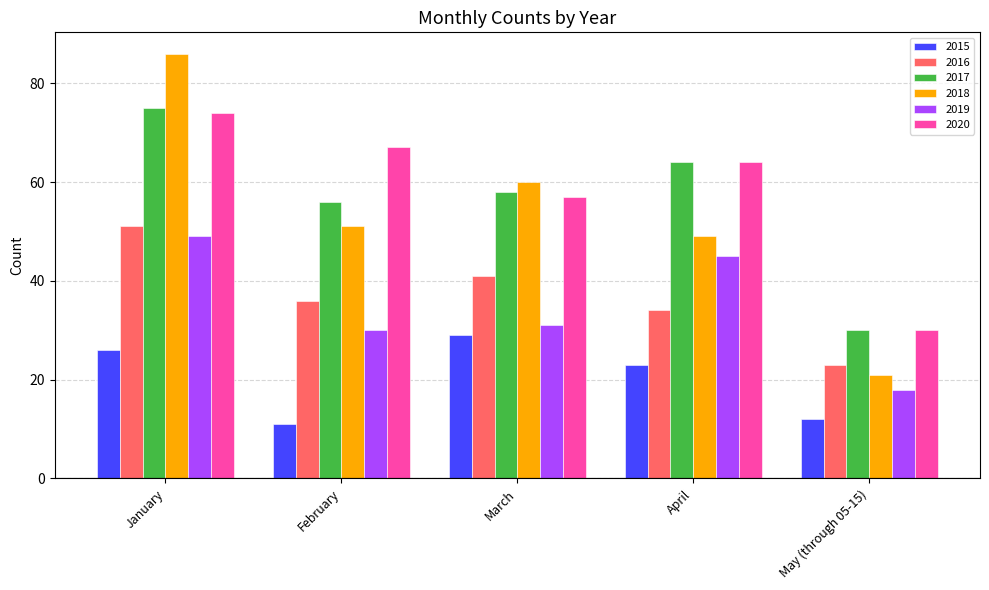

True or false: 2020 has a value of 20 at April.

False